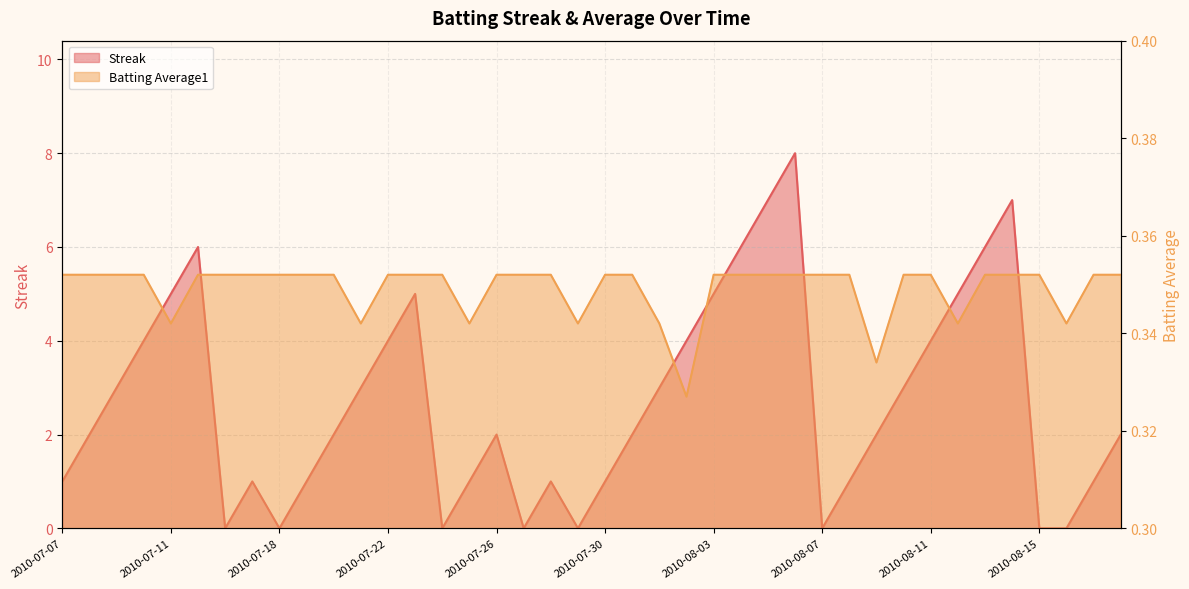

What is the label of the 14th point from the left?

2010-07-23